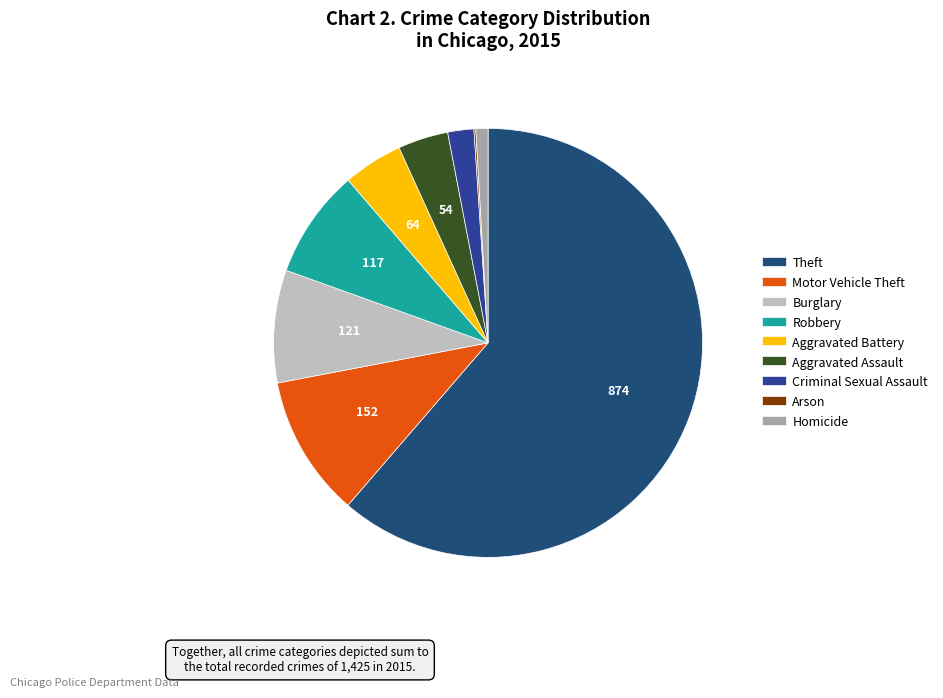

The Criminal Sexual Assault slice represents 2% of the pie. True or false?

True